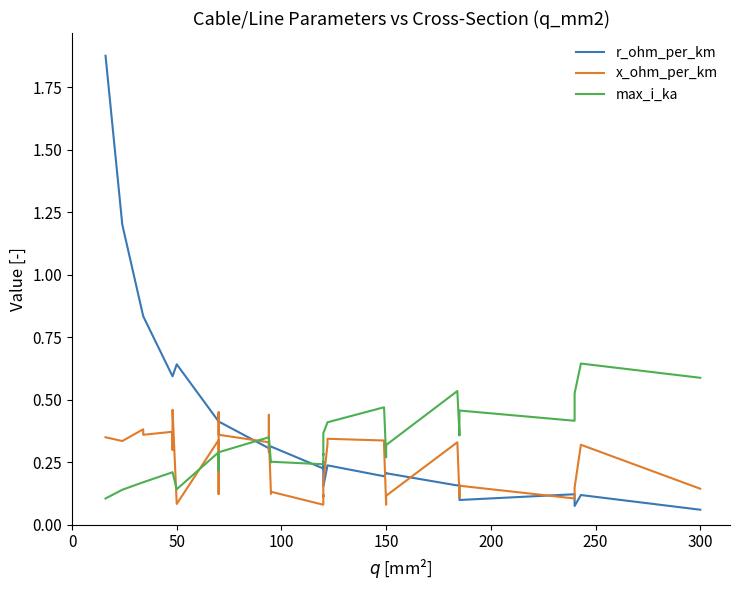

True or false: r_ohm_per_km has a value of 0.2 at 36.

False